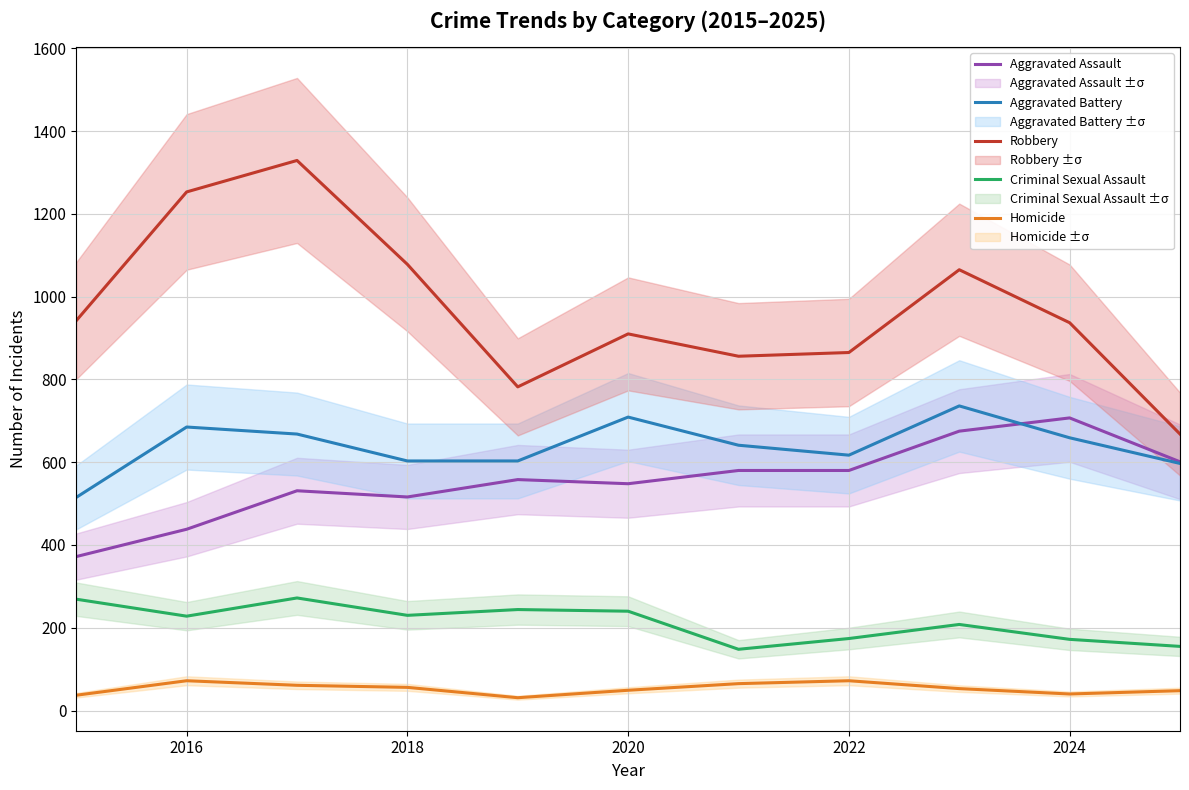

What is the difference between the maximum and second lowest values in the Homicide series?

35